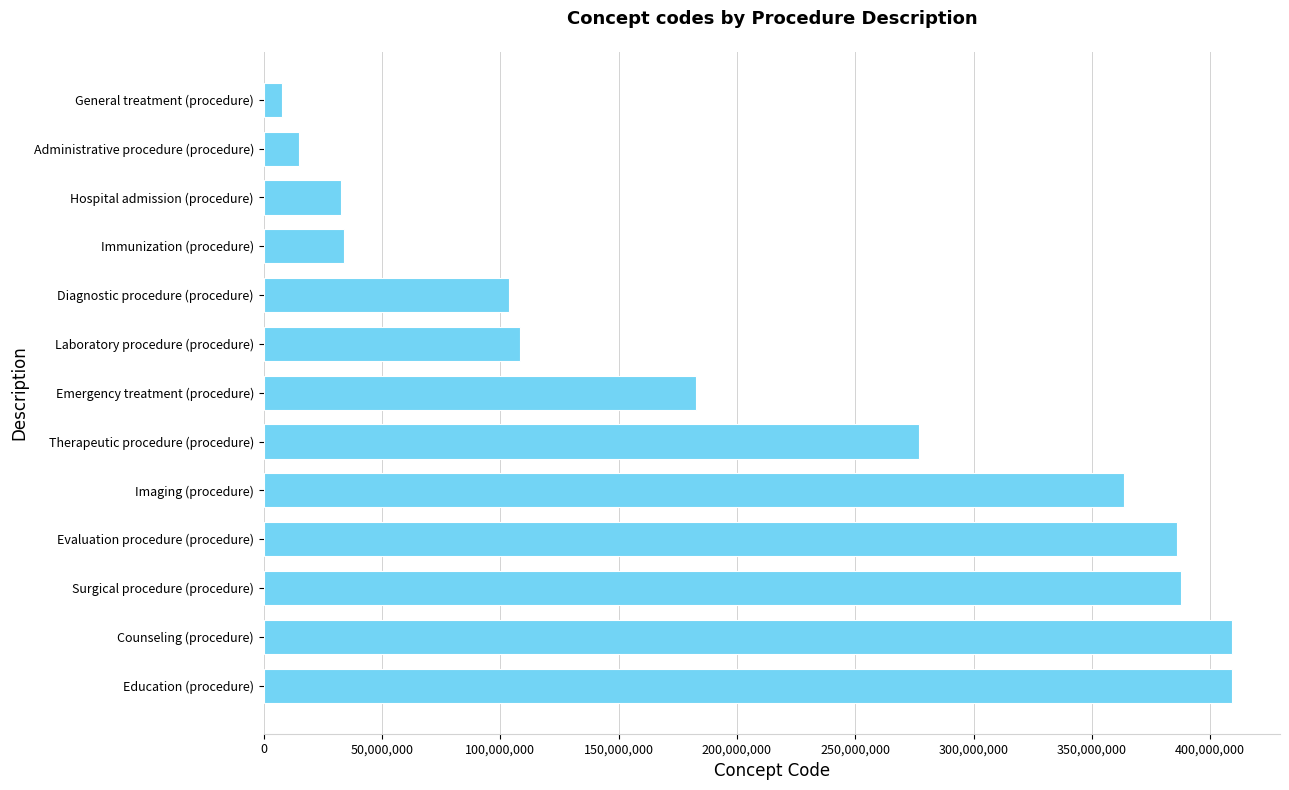

How many data points does each series have?

13